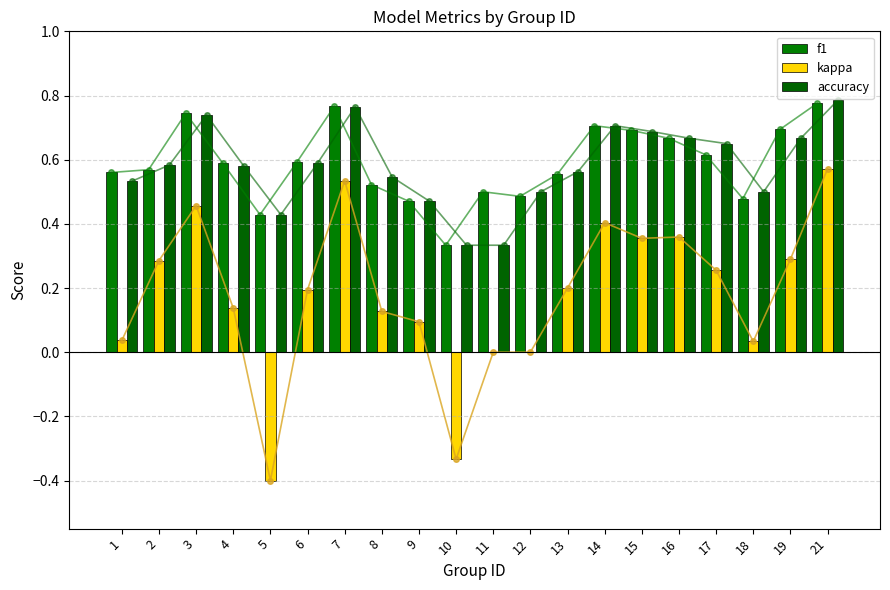

Reading left to right, what are all the values shown in this chart?

f1: 0.6	0.6	0.7	0.6	0.4	0.6	0.8	0.5	0.5	0.3	0.5	0.5	0.6	0.7	0.7	0.7	0.6	0.5	0.7	0.8
kappa: 0.0	0.3	0.5	0.1	-0.4	0.2	0.5	0.1	0.1	-0.3	0.0	0.0	0.2	0.4	0.4	0.4	0.3	0.0	0.3	0.6
accuracy: 0.5	0.6	0.7	0.6	0.4	0.6	0.8	0.5	0.5	0.3	0.3	0.5	0.6	0.7	0.7	0.7	0.7	0.5	0.7	0.8